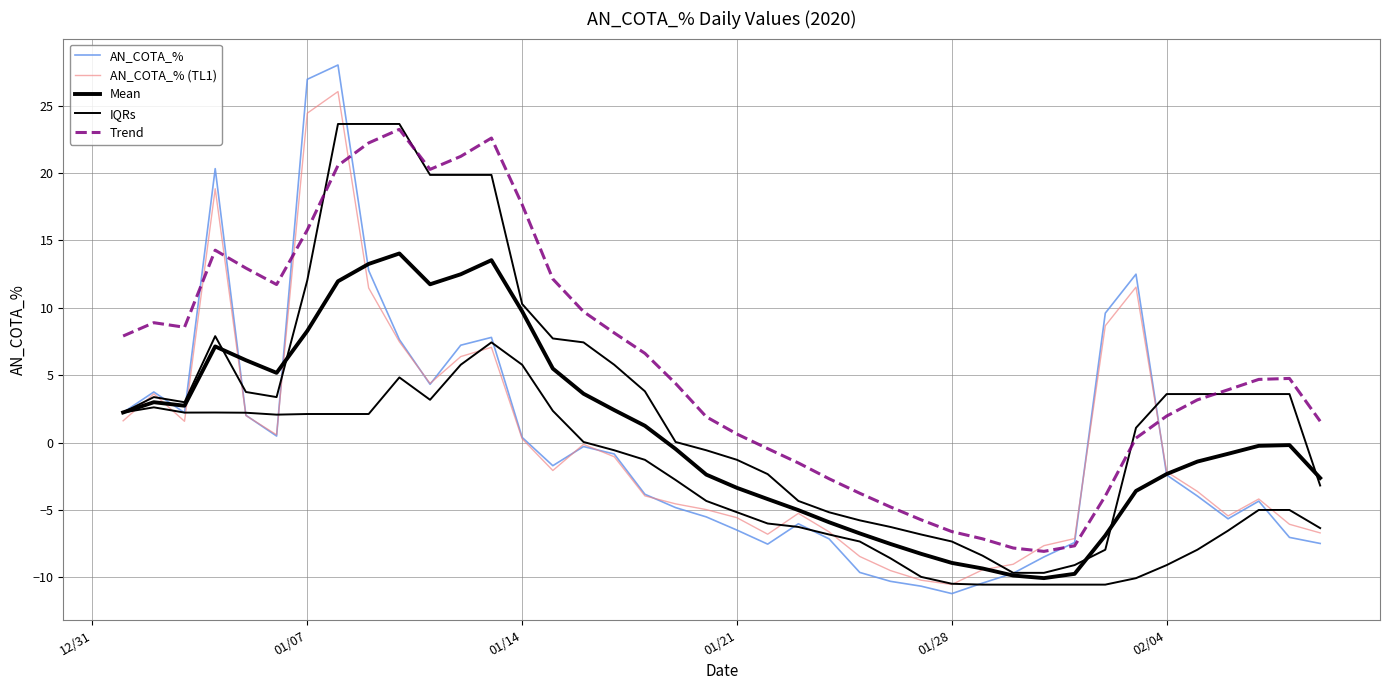

Reading left to right, list all the values displayed in this chart.

AN_COTA_%: 2.2	3.8	2.2	20.3	2.0	0.5	27.0	28.0	12.8	7.7	4.3	7.2	7.8	0.4	-1.7	-0.3	-0.8	-3.8	-4.8	-5.5	-6.5	-7.5	-6.0	-7.1	-9.6	-10.3	-10.7	-11.2	-10.4	-9.7	-8.5	-7.4	9.6	12.5	-2.4	-4.0	-5.7	-4.3	-7.0	-7.5
AN_COTA_% (TL1): 1.6	3.6	1.6	18.8	2.0	0.6	24.4	26.0	11.5	7.5	4.4	6.4	7.1	0.3	-2.1	-0.1	-1.0	-3.9	-4.5	-5.0	-5.6	-6.8	-5.2	-6.6	-8.4	-9.5	-10.2	-10.5	-9.4	-9.0	-7.6	-7.1	8.7	11.5	-2.2	-3.6	-5.4	-4.2	-6.1	-6.7
Mean: 2.2	3.0	2.7	7.1	6.1	5.2	8.3	12.0	13.3	14.0	11.8	12.5	13.5	9.7	5.5	3.6	2.4	1.3	-0.5	-2.4	-3.4	-4.2	-5.0	-5.9	-6.7	-7.5	-8.2	-8.9	-9.3	-9.9	-10.1	-9.7	-6.9	-3.6	-2.3	-1.4	-0.8	-0.2	-0.2	-2.6
IQRs: 2.2	3.4	3.0	7.9	3.8	3.4	12.0	23.6	23.6	23.6	19.9	19.9	19.9	10.3	7.7	7.4	5.8	3.8	0.1	-0.6	-1.3	-2.3	-4.3	-5.2	-5.8	-6.3	-6.8	-7.3	-8.4	-9.7	-9.7	-9.1	-7.9	1.1	3.6	3.6	3.6	3.6	3.6	-3.2
Trend: 7.9	8.9	8.6	14.3	13.0	11.7	15.8	20.6	22.2	23.2	20.3	21.2	22.6	17.7	12.1	9.7	8.1	6.6	4.4	1.9	0.6	-0.4	-1.5	-2.7	-3.8	-4.8	-5.7	-6.6	-7.1	-7.8	-8.1	-7.7	-4.0	0.3	2.0	3.2	3.9	4.7	4.8	1.6